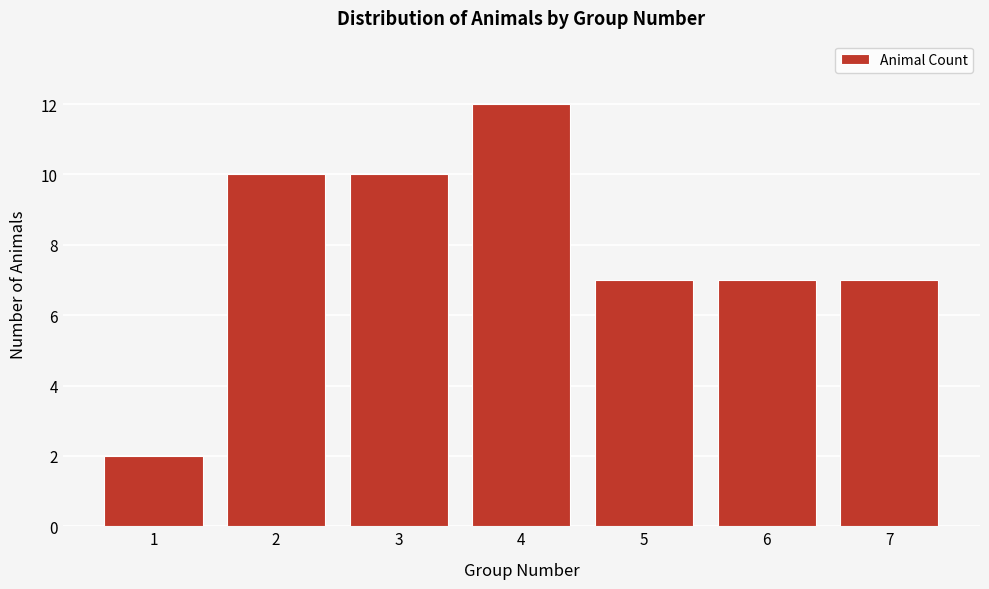

Reading left to right, what are all the values shown in this chart?

2	10	10	12	7	7	7